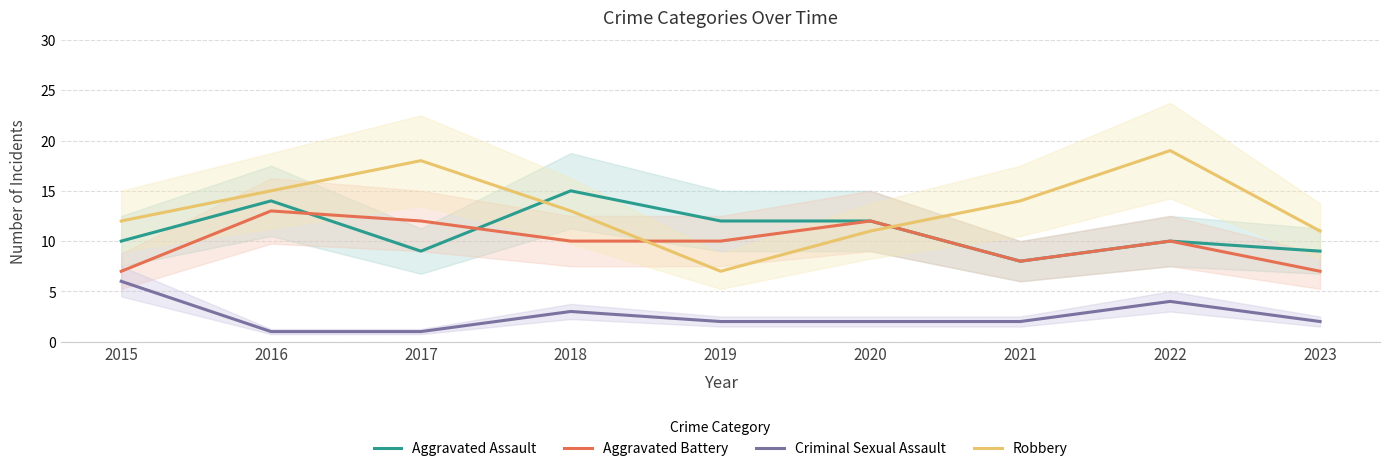

True or false: Robbery and Criminal Sexual Assault cross at least once.

False